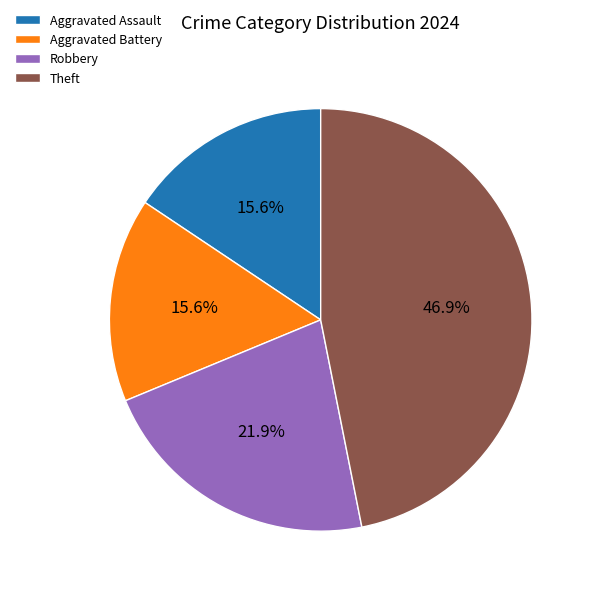

What is the ratio of the value at Aggravated Assault to the value at Aggravated Battery?

1.0